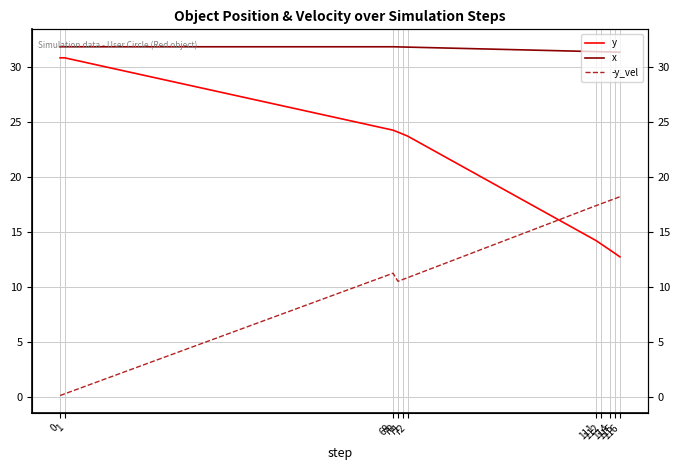

What is the sum of the y values at 71 and 1?

54.7